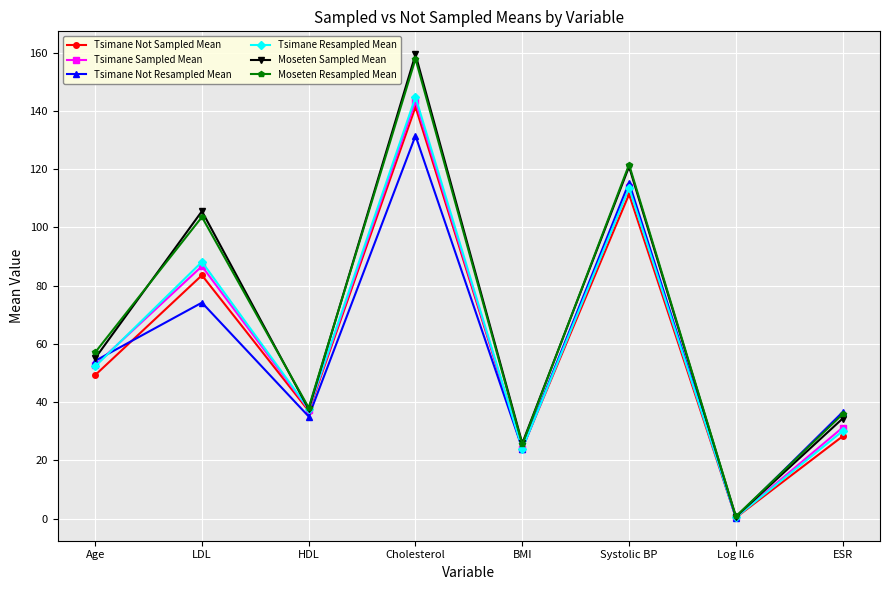

Which label corresponds to the largest value in the chart?

Cholesterol